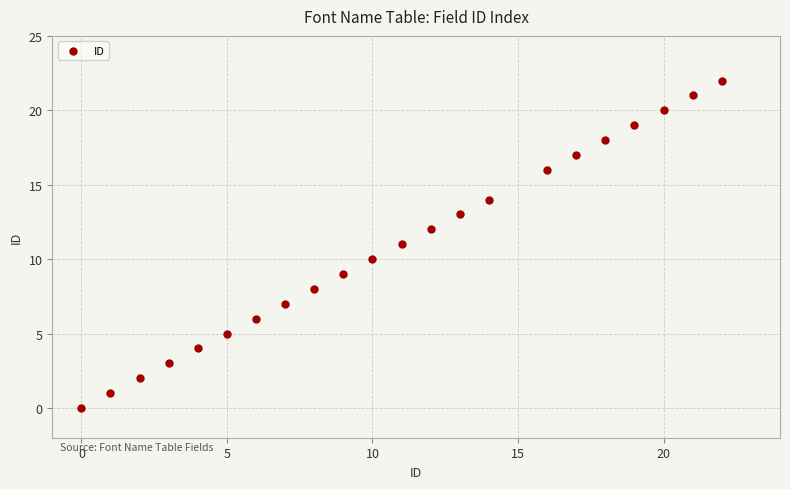

What is the range of Y values (max minus min)?

22